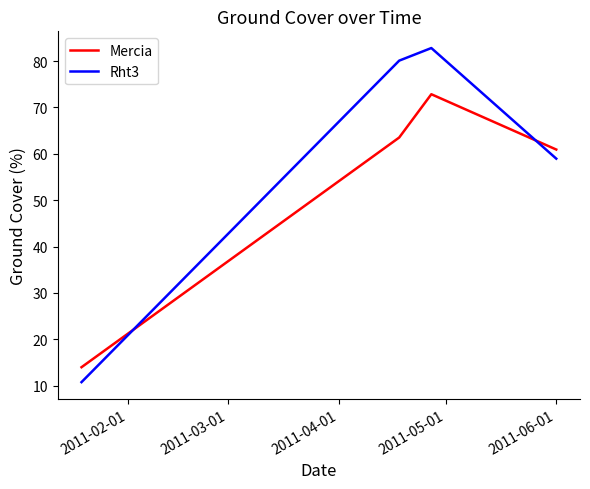

What is the difference between the maximum and minimum values in the Rht3 series?

72.0